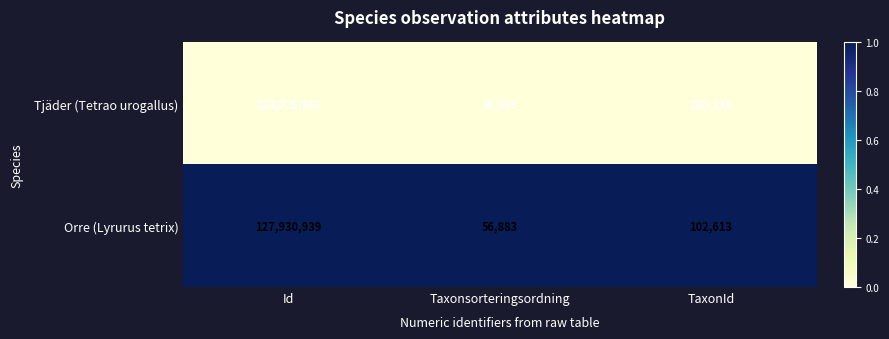

Where does the Tjäder (Tetrao urogallus) series first go above 100138?

Id